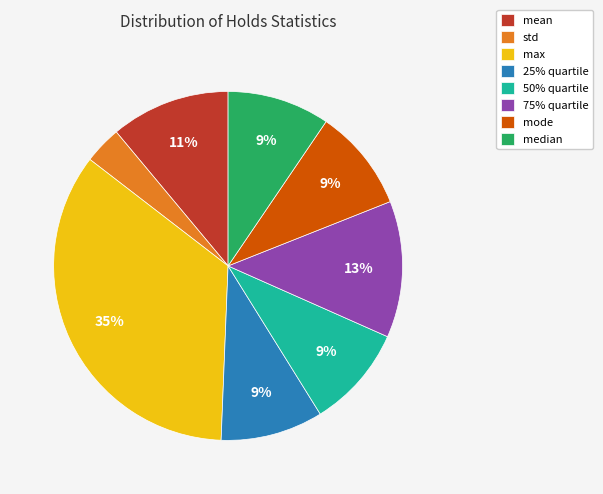

Is it true that 25% quartile is 19% of the pie?

False